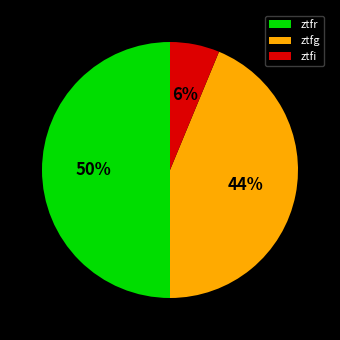

To the nearest percent, what portion does ztfr represent?

50%